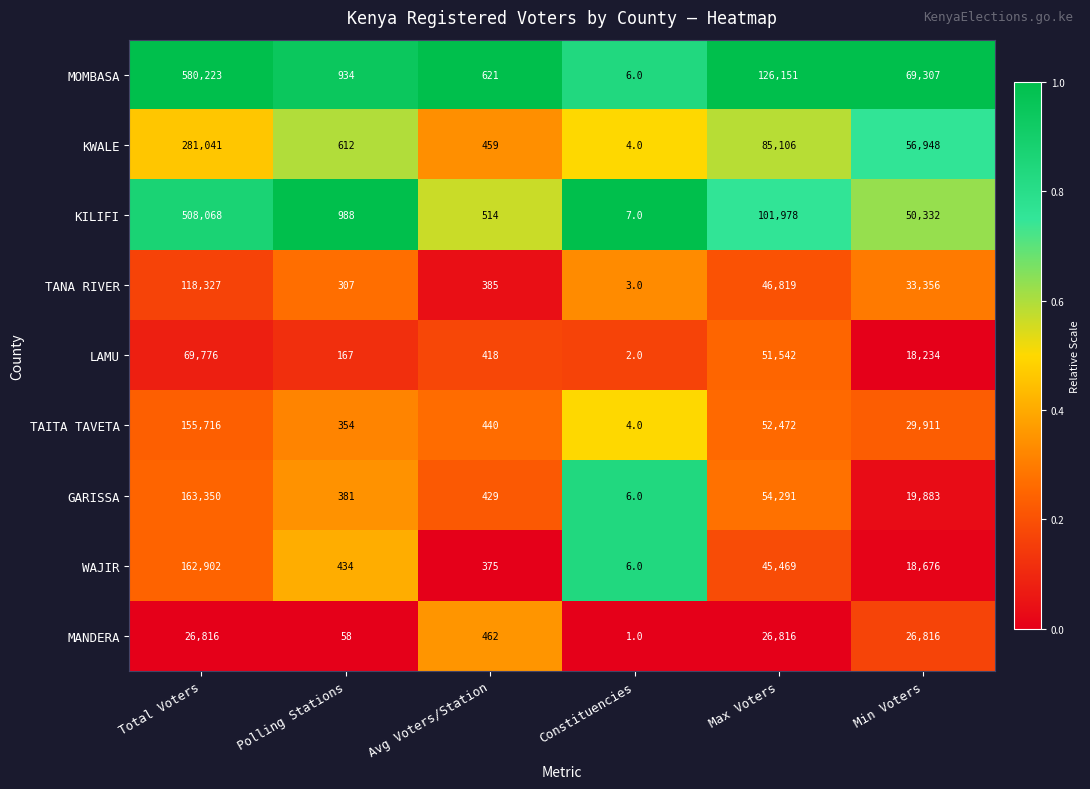

How many data points does each series have?

6